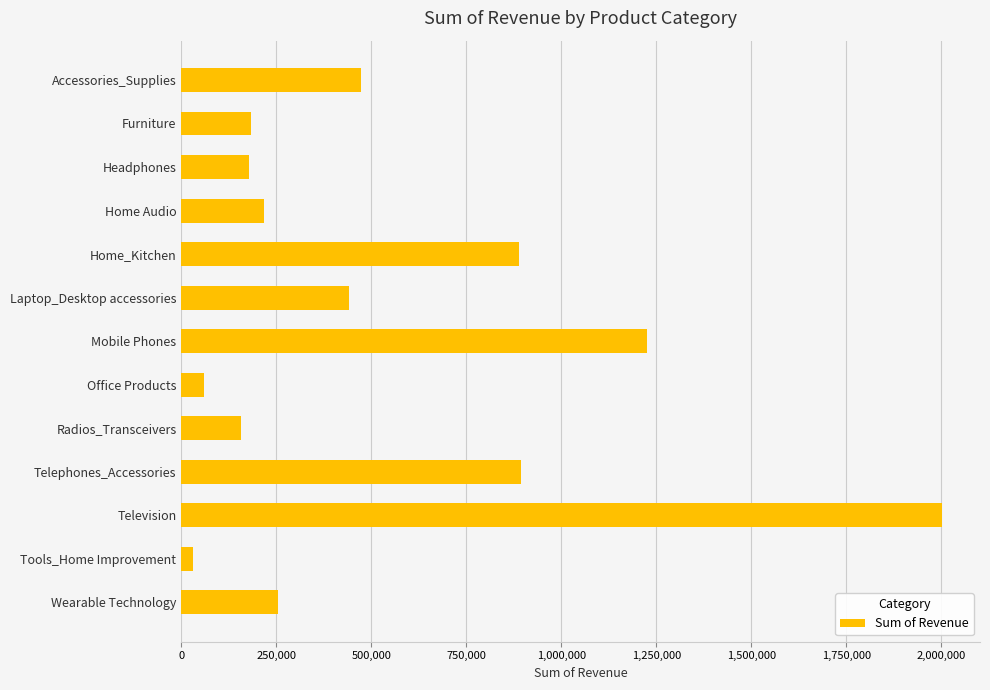

Between Home Audio and Television, which is larger?

Television